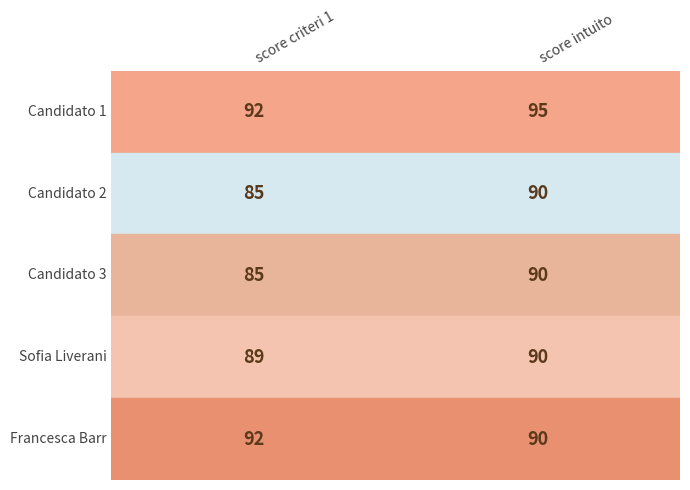

Rank the categories by Candidato 1 value from highest to lowest.

score intuito, score criteri 1